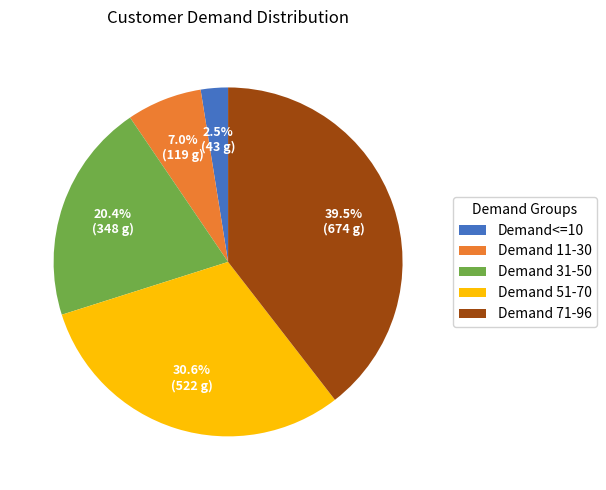

Which slice is the smallest?

Demand<=10